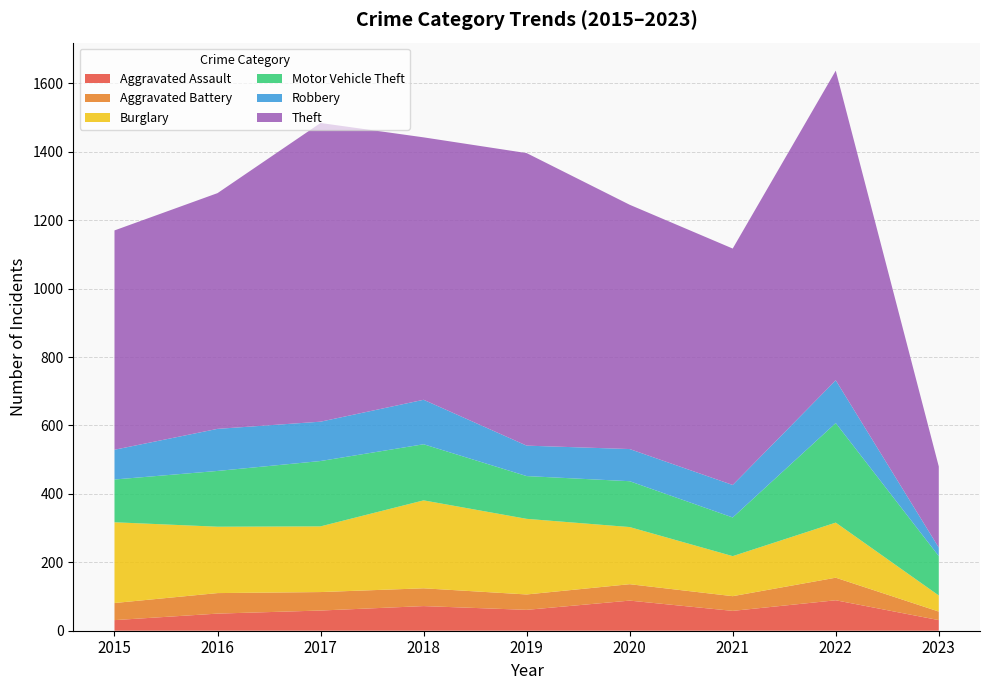

Reading left to right, list all the values displayed in this chart.

Aggravated Assault: 2015=31	2016=50	2017=59	2018=72	2019=61	2020=88	2021=58	2022=89	2023=31
Aggravated Battery: 2015=50	2016=60	2017=54	2018=52	2019=45	2020=48	2021=43	2022=66	2023=25
Burglary: 2015=236	2016=194	2017=192	2018=257	2019=221	2020=167	2021=117	2022=161	2023=47
Motor Vehicle Theft: 2015=125	2016=163	2017=191	2018=164	2019=125	2020=134	2021=113	2022=291	2023=115
Robbery: 2015=87	2016=123	2017=115	2018=130	2019=89	2020=94	2021=95	2022=125	2023=25
Theft: 2015=641	2016=689	2017=873	2018=767	2019=855	2020=714	2021=691	2022=905	2023=237